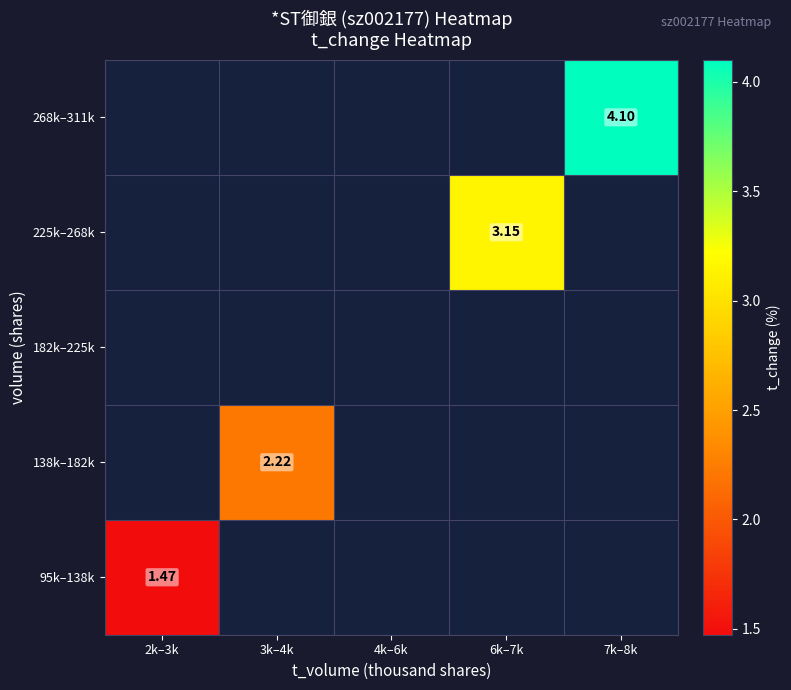

Which label corresponds to the largest value in the chart?

7k–8k